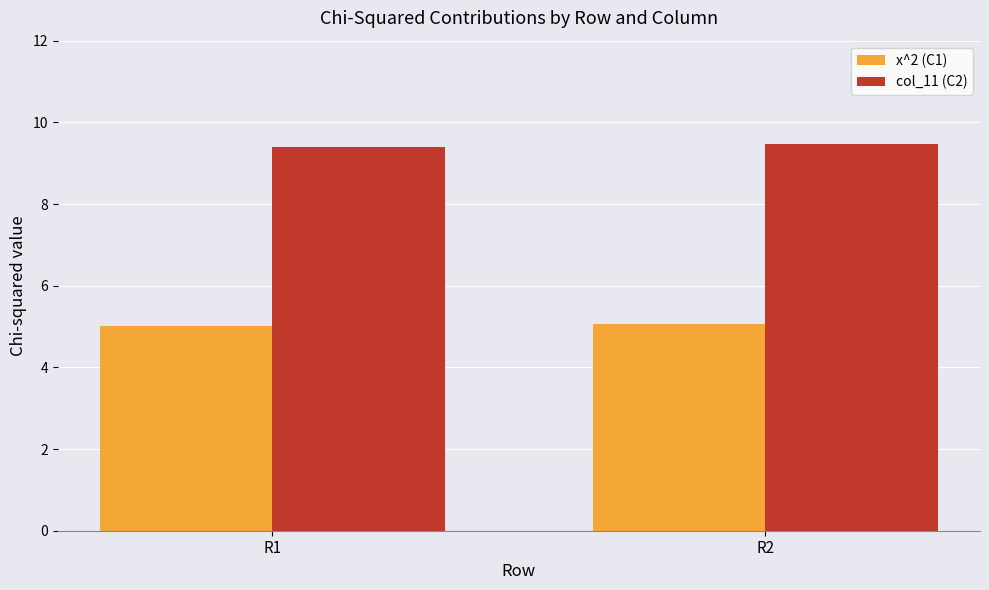

What is the minimum value for x^2 (C1)?

5.0